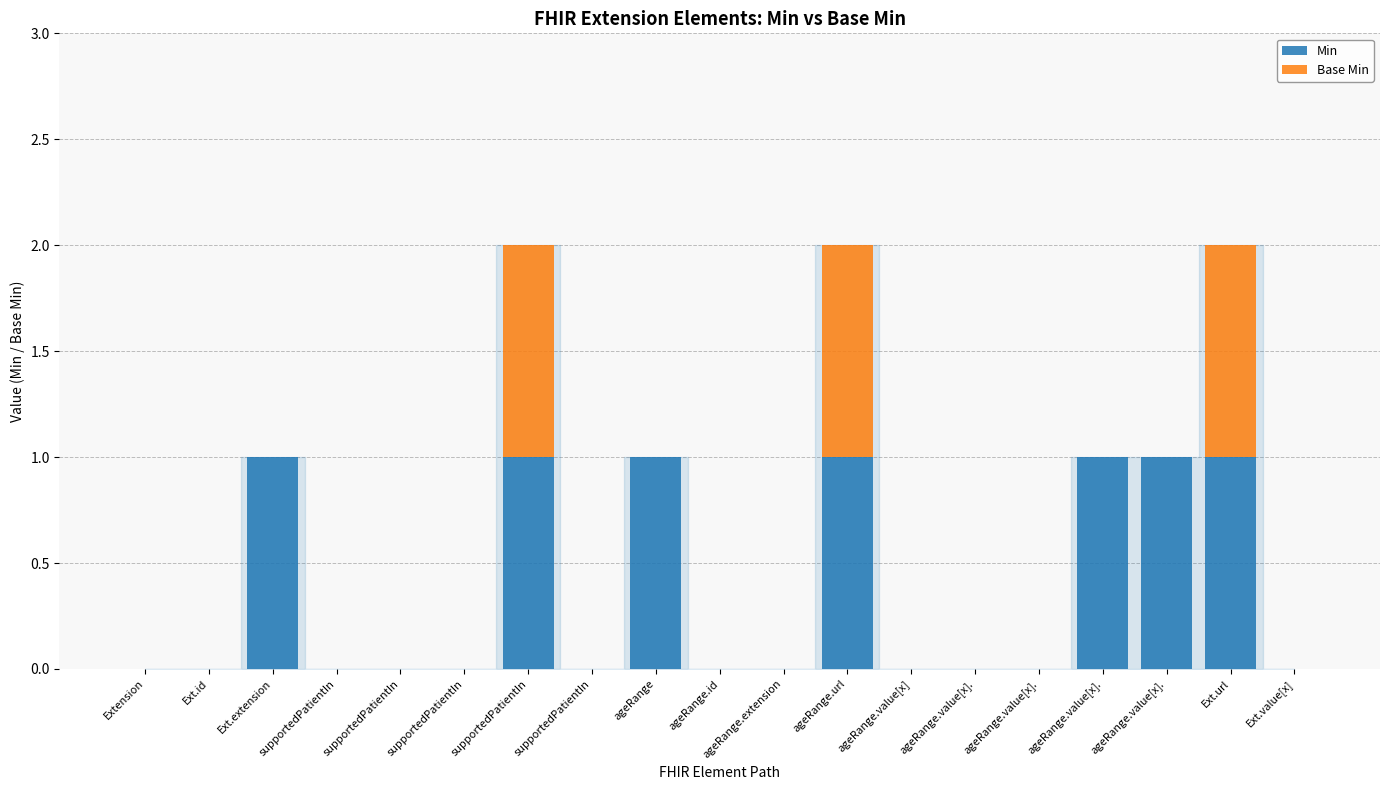

Does the chart contain stacked bars?

Yes